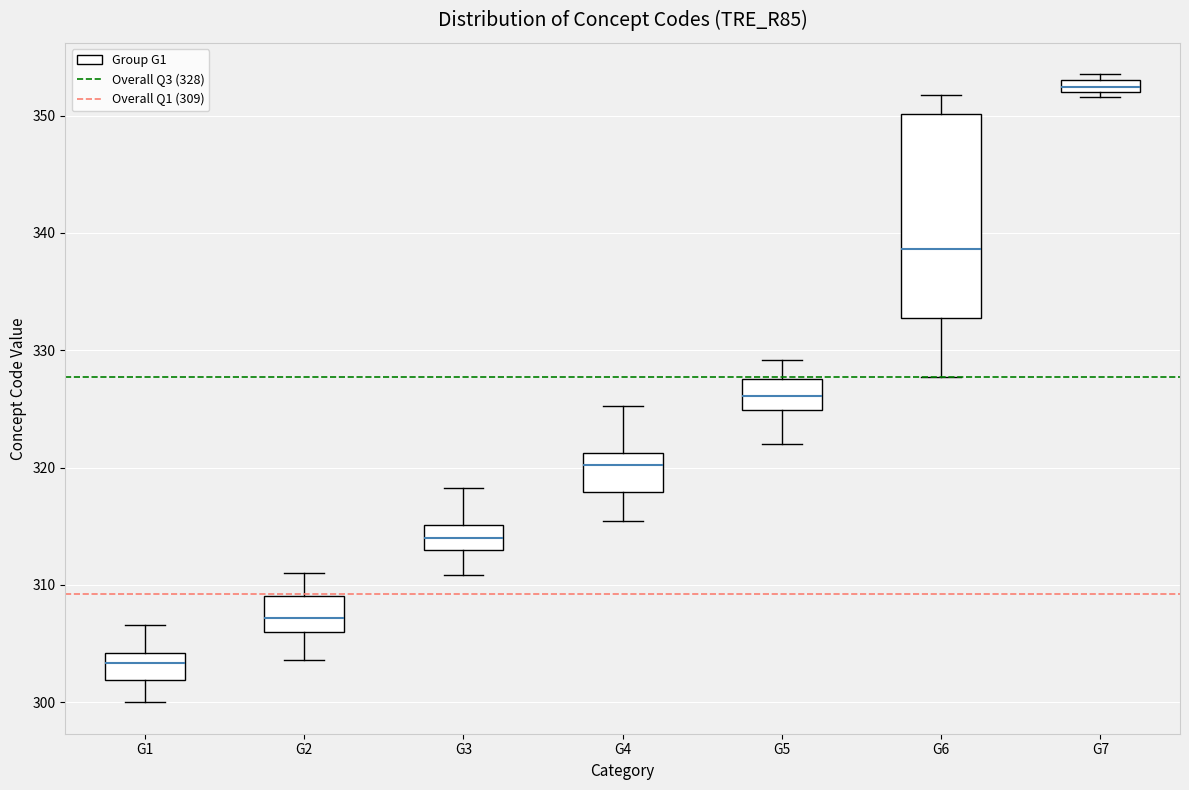

Which box is the tallest, from its lower edge to its upper edge?

G6